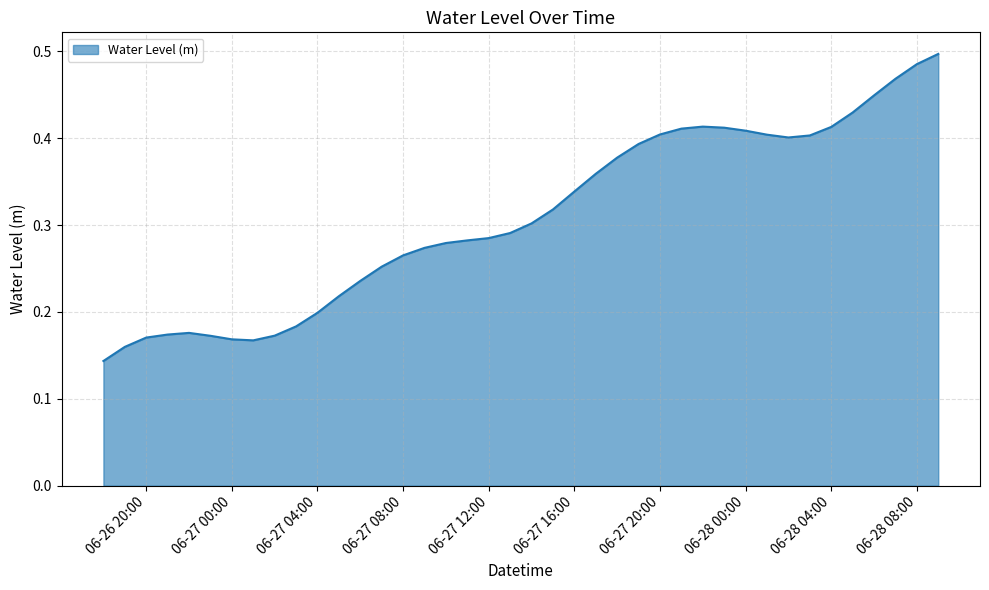

Reading left to right, extract all data points from this chart.

0.1	0.2	0.2	0.2	0.2	0.2	0.2	0.2	0.2	0.2	0.2	0.2	0.2	0.3	0.3	0.3	0.3	0.3	0.3	0.3	0.3	0.3	0.3	0.4	0.4	0.4	0.4	0.4	0.4	0.4	0.4	0.4	0.4	0.4	0.4	0.4	0.4	0.5	0.5	0.5